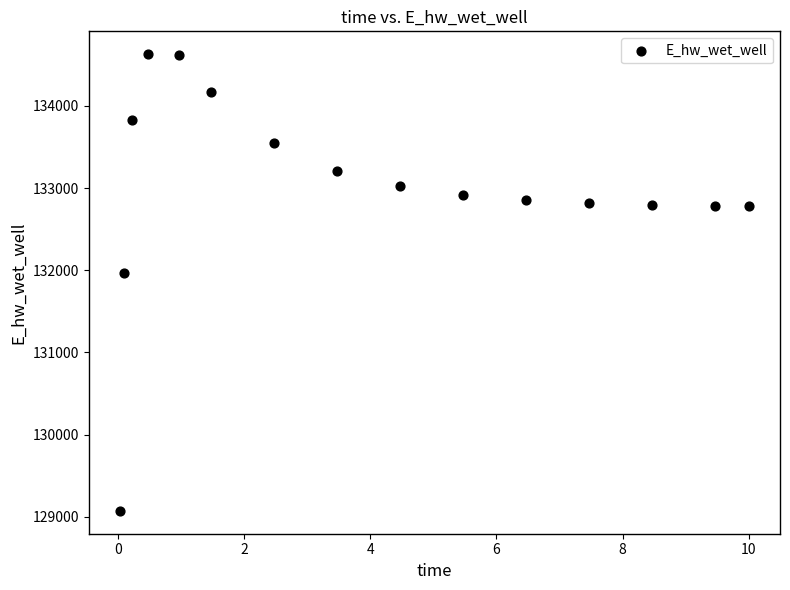

What is the range of Y values (max minus min)?

5559.5